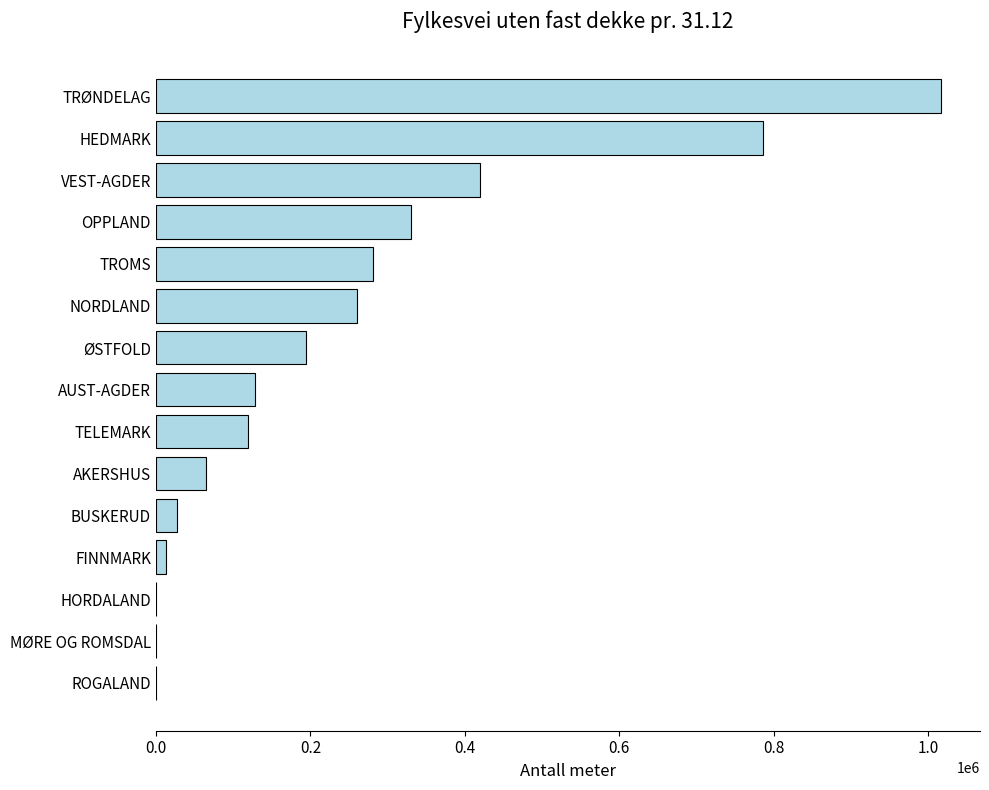

At which category does the chart reach its peak across all series?

TRØNDELAG